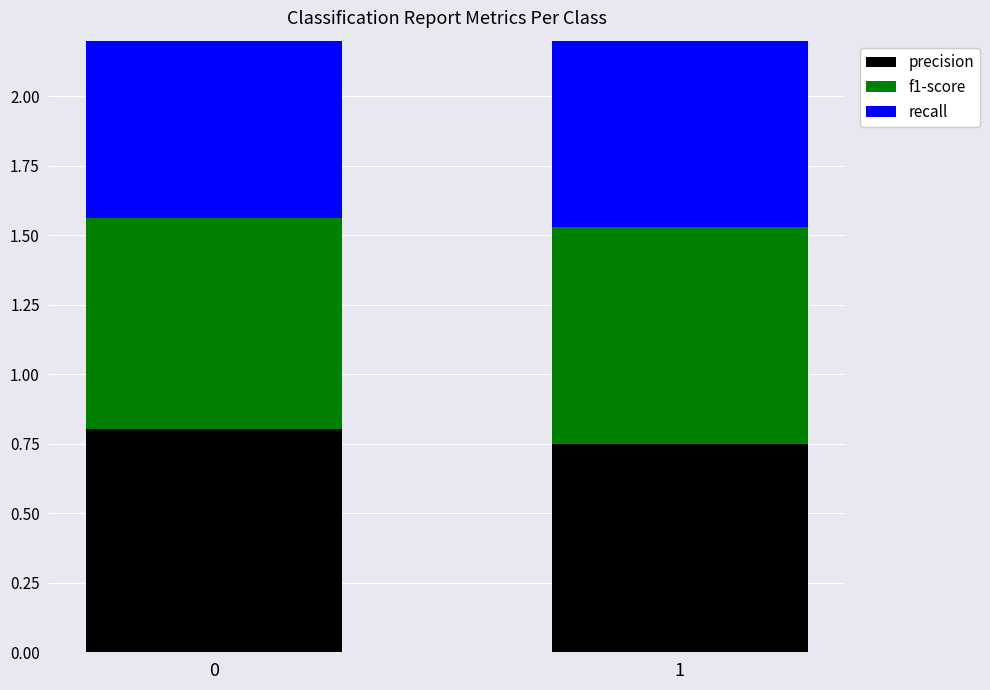

Is it true that precision equals 1.2 at 1?

False